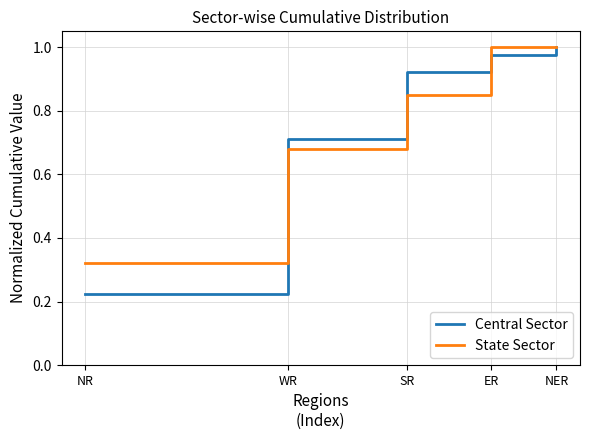

Which series has the largest range (max minus min)?

Central Sector